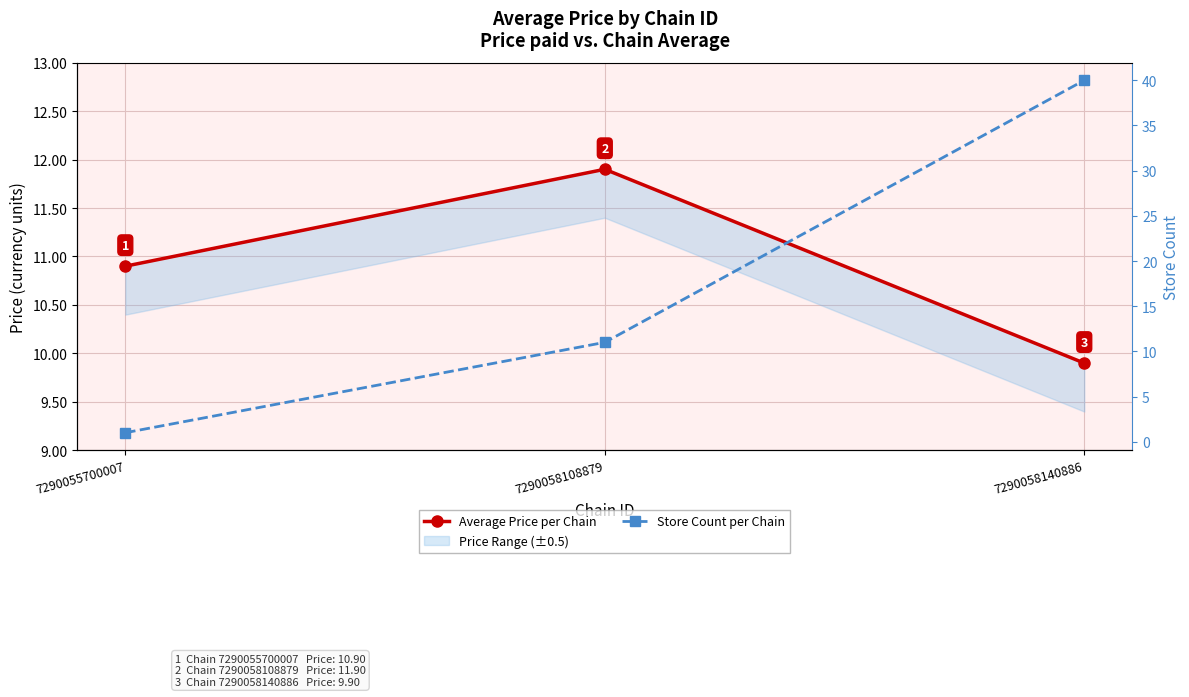

How many distinct data groups are displayed?

2